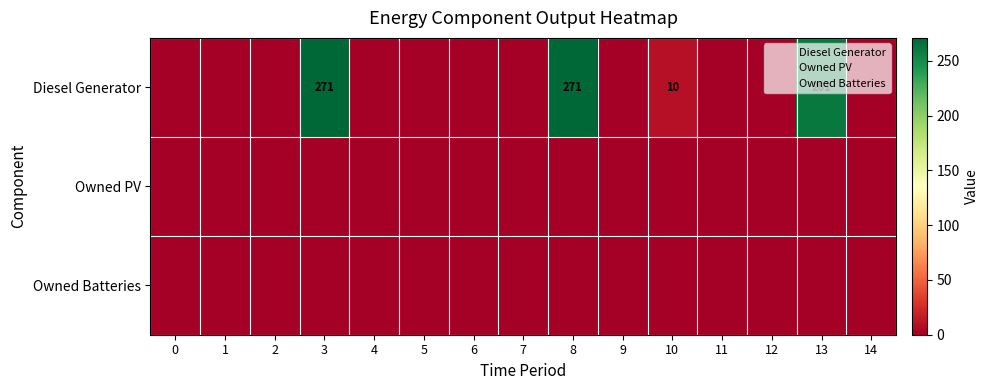

Reading left to right, transcribe all the data shown in this chart.

row_0: 0	0	0	271	0	0	0	0	271	0	10	0	0	261	0
row_1: 0	0	0	0	0	0	0	0	0	0	0	0	0	0	0
row_2: 0	0	0	0	0	0	0	0	0	0	0	0	0	0	0